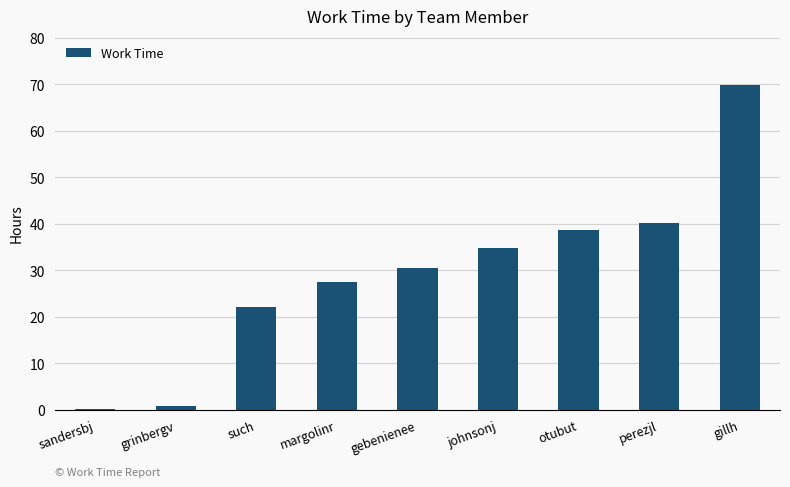

How many bars are there in total?

9